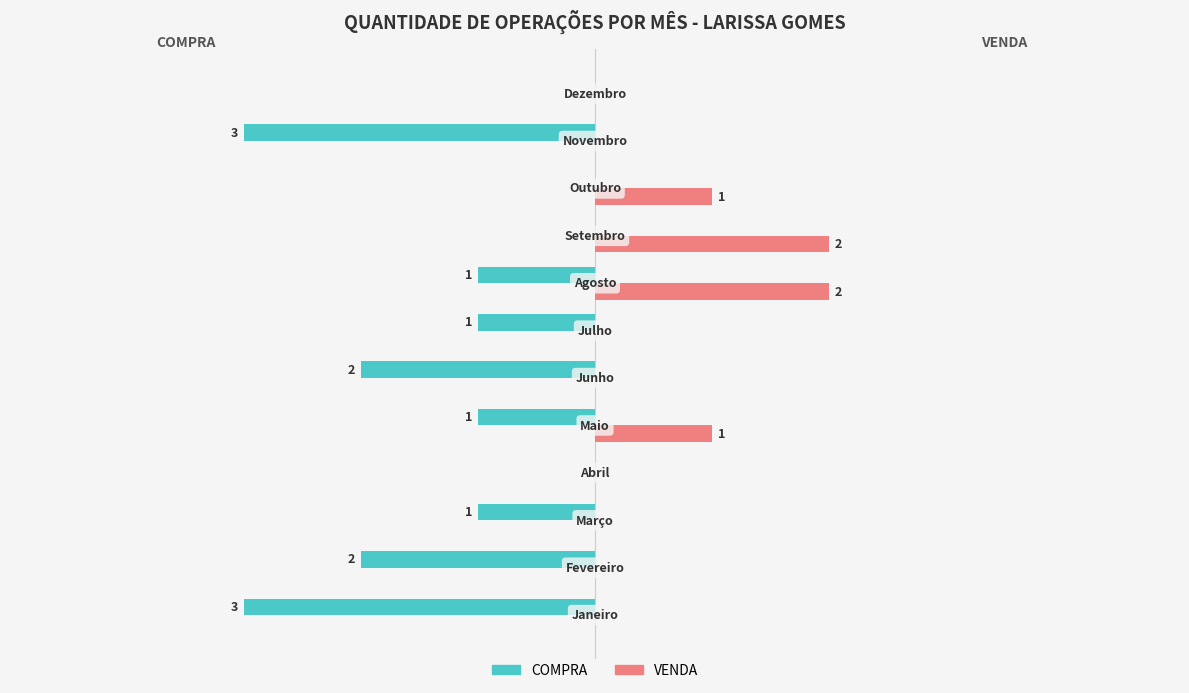

Which series has the largest total across all categories?

VENDA